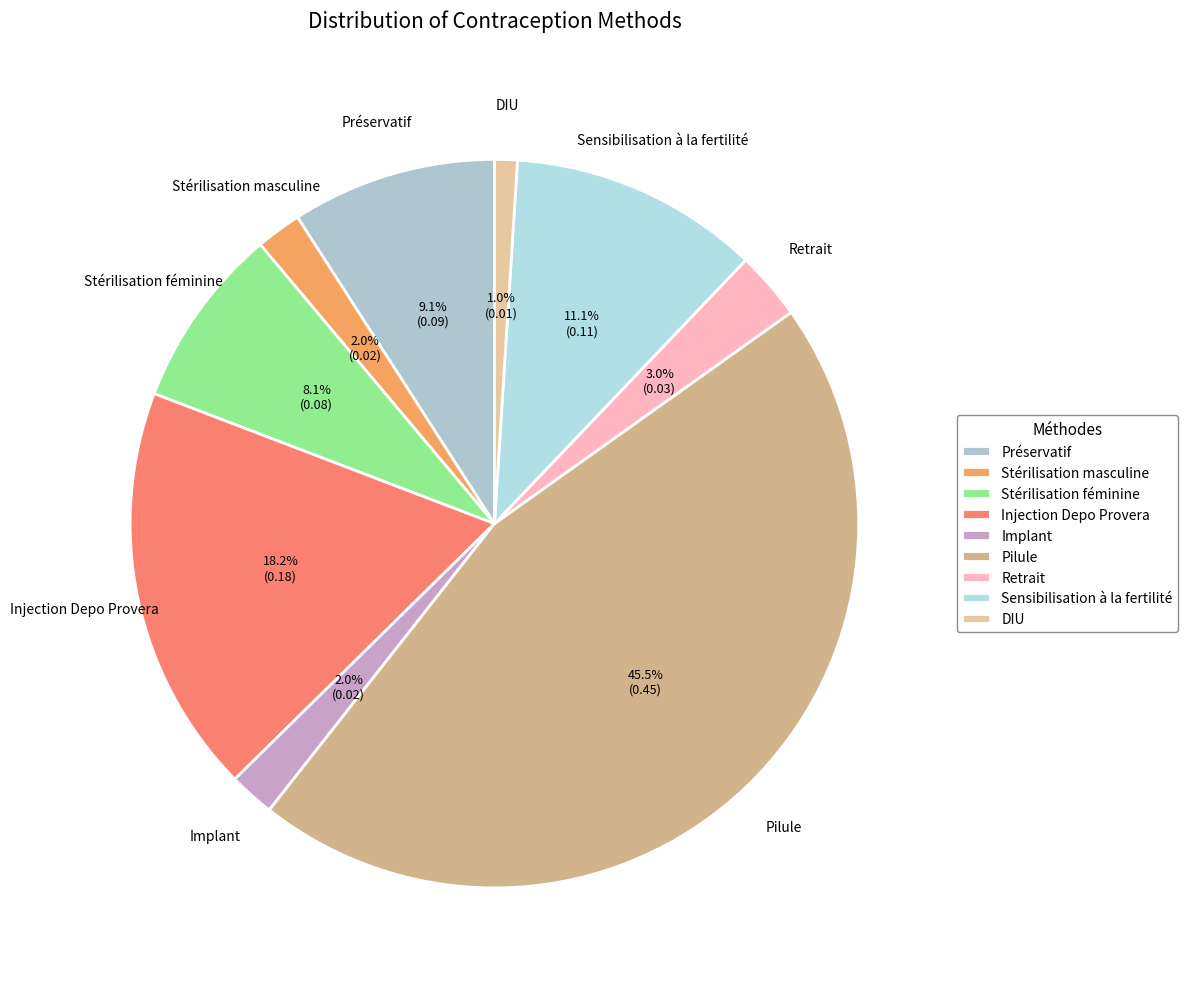

To the nearest percent, what is the combined percentage of Retrait and Stérilisation masculine?

5%